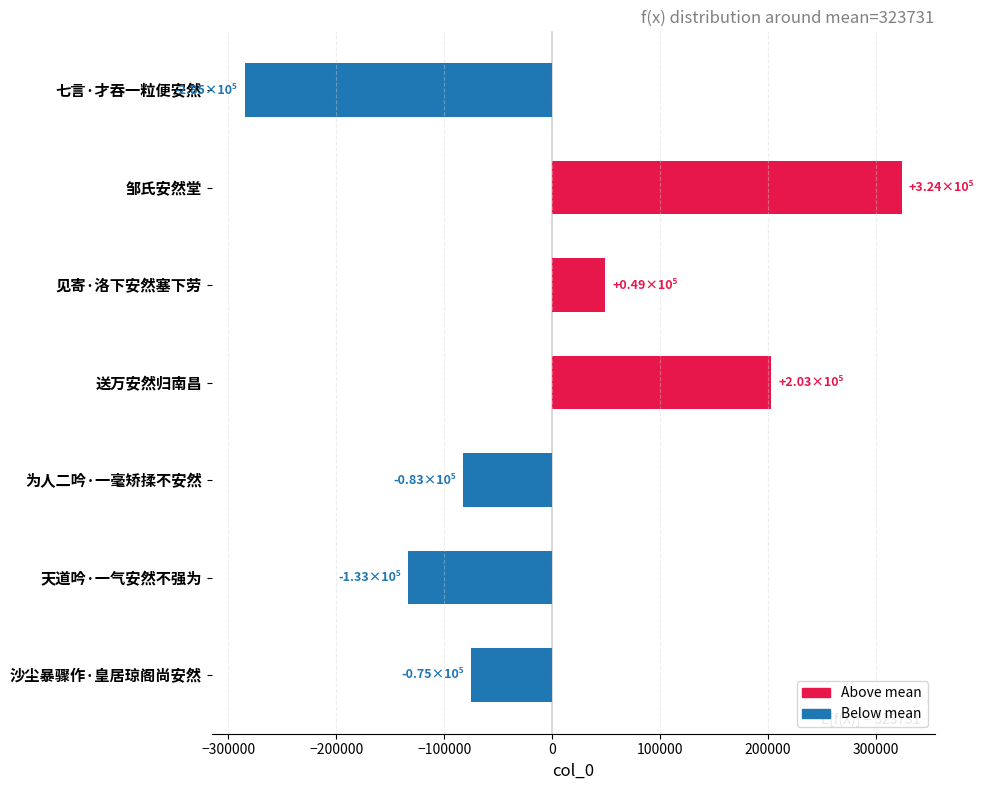

Are the bars grouped side by side (vs. stacked)?

No